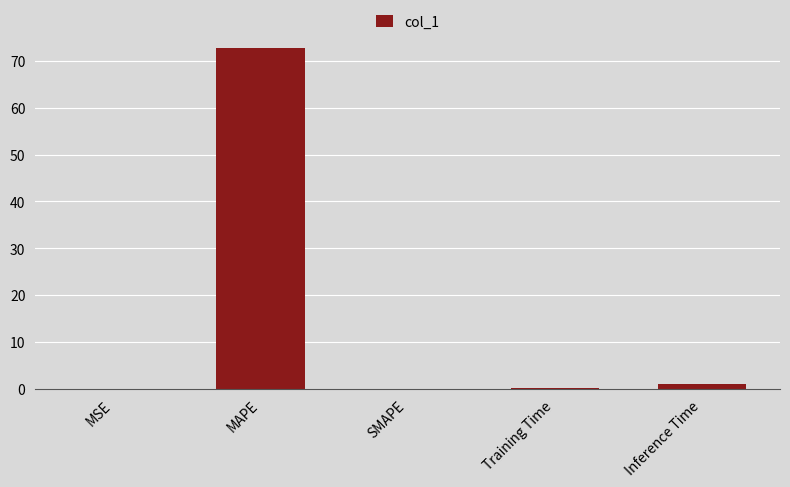

Which label corresponds to the largest value in the chart?

MAPE